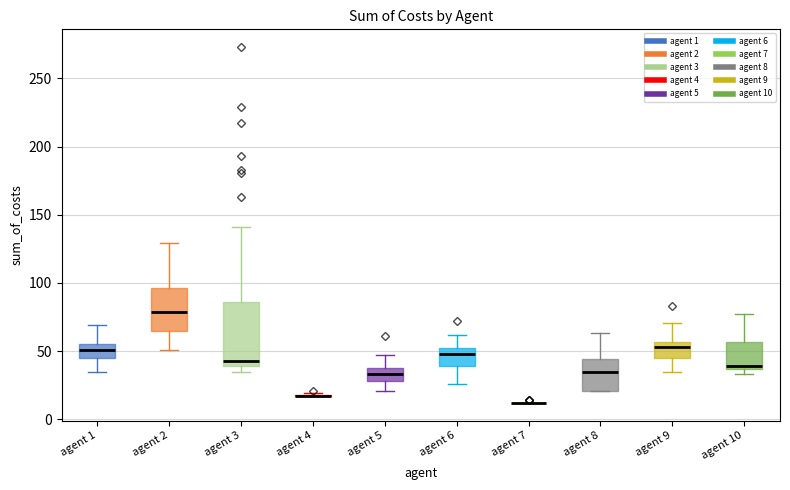

Reading left to right, transcribe this box plot: for each box, give where its median line is, the range the box spans, and where its two whiskers end, as read against the y-axis. The values are not printed on the chart, so give them approximately, as read against the axis.

agent 1: median 50, box 45 to 55, whiskers 35 to 70
agent 2: median 80, box 65 to 95, whiskers 50 to 130
agent 3: median 45, box 40 to 85, whiskers 35 to 140
agent 4: box collapsed to a line at 15, whiskers 15 to 20
agent 5: median 35, box 30 to 40, whiskers 20 to 45
agent 6: median 50 (just below the box's upper edge), box 40 to 50, whiskers 25 to 60
agent 7: box collapsed to a line at 10, whiskers 10 to 10
agent 8: median 35, box 20 to 45, whiskers 20 to 65
agent 9: median 55 (just below the box's upper edge), box 45 to 55, whiskers 35 to 70
agent 10: median 40, box 35 to 55, whiskers 35 (just below the box's lower edge) to 75